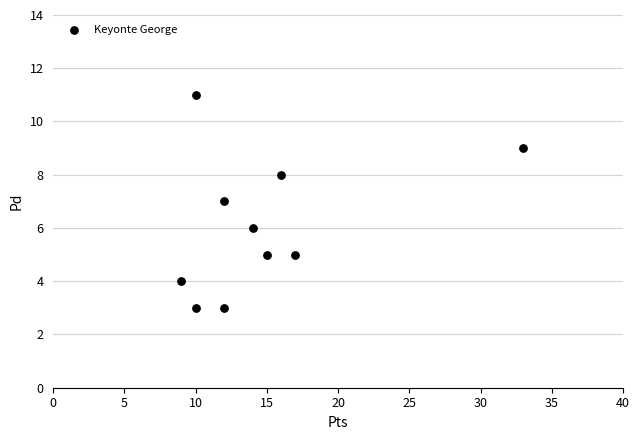

What is the average X value?

15